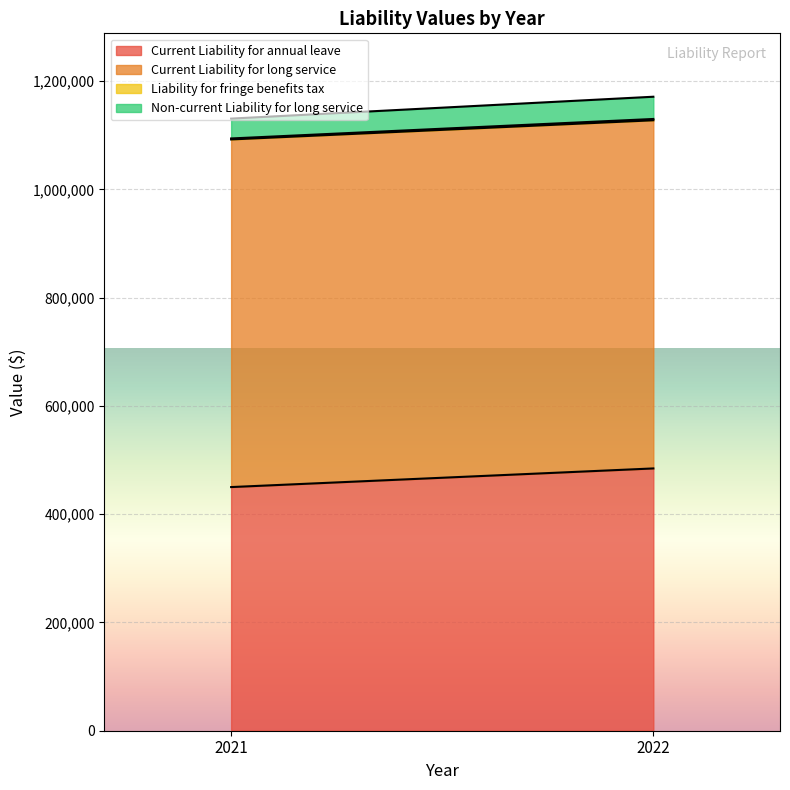

What are all the series names shown in the legend?

Current Liability for annual leave, Current Liability for long service, Liability for fringe benefits tax, Non-current Liability for long service